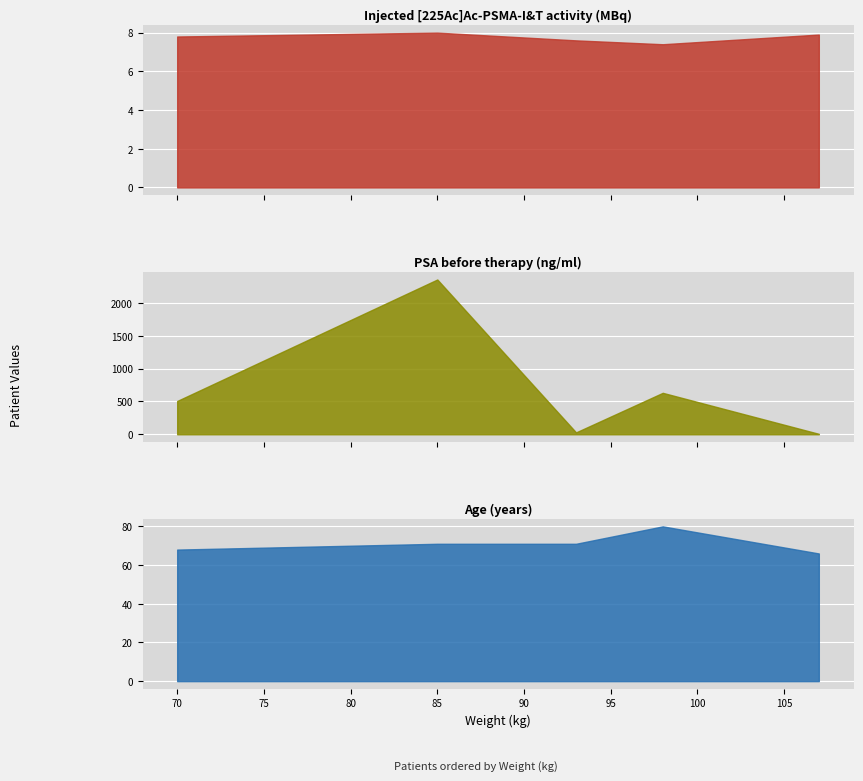

True or false: PSA before therapy (ng/ml) has a value of 860.4 at Patient 5.

False